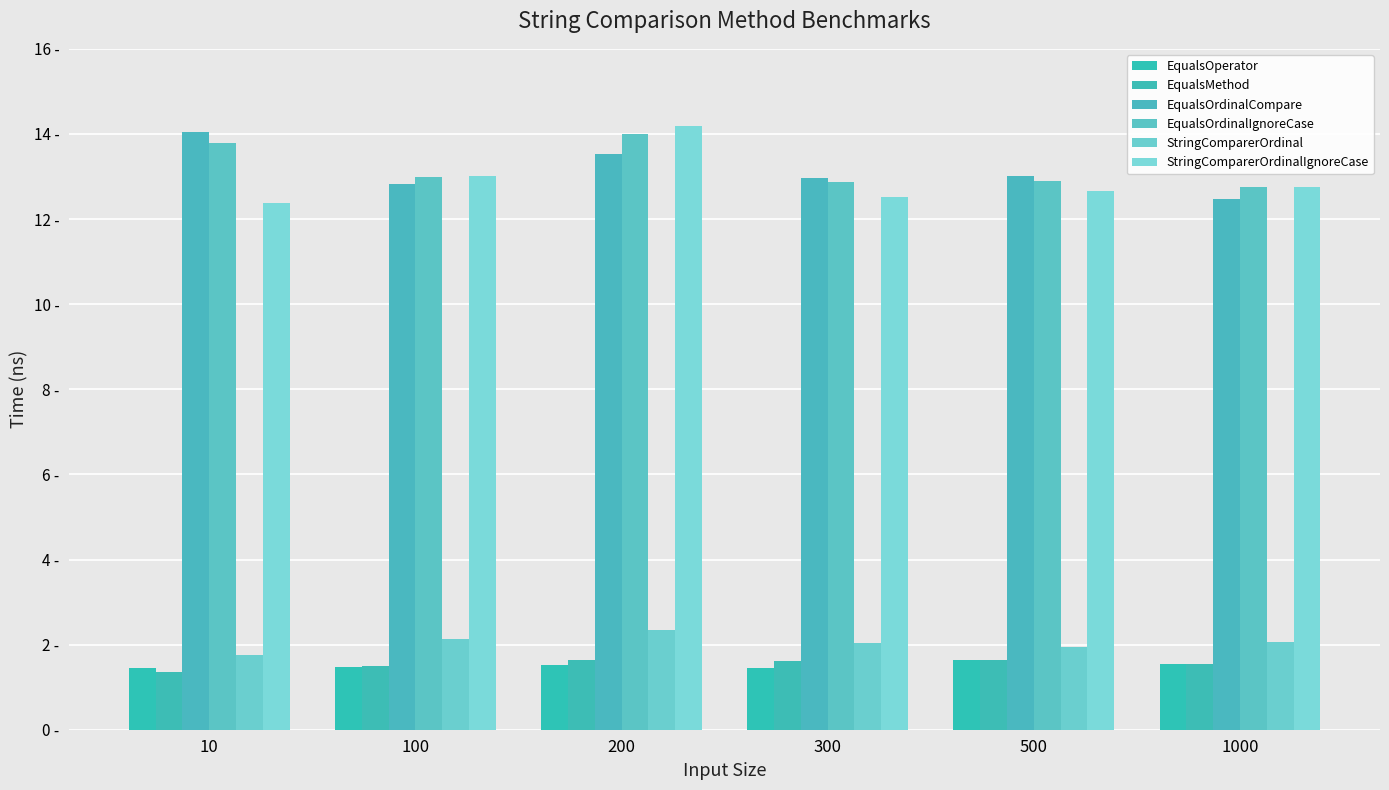

Are the bars horizontal?

No